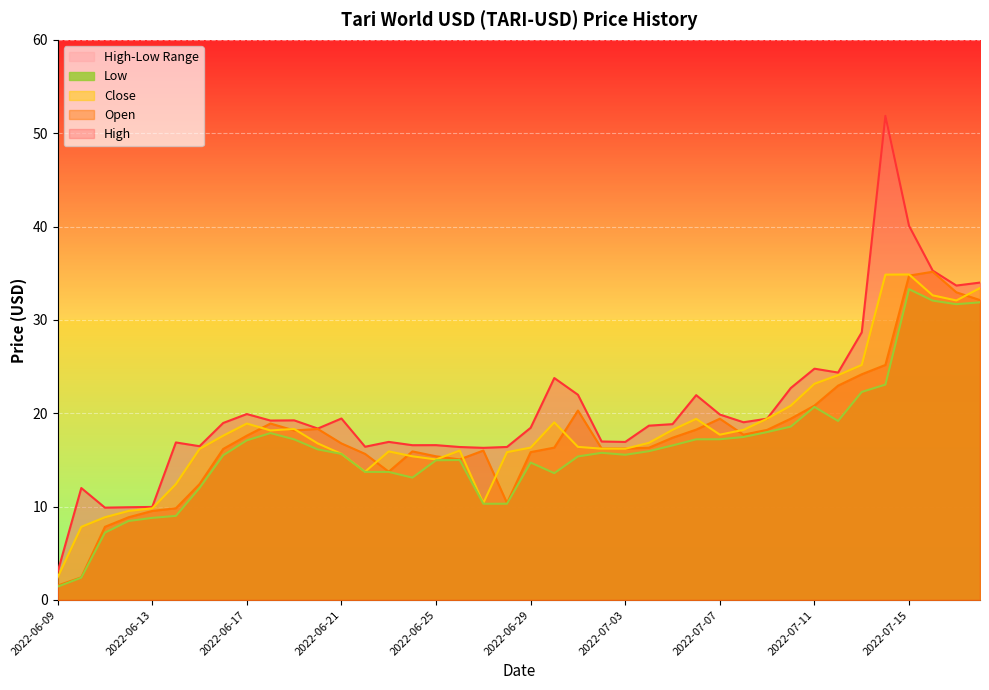

Reading right to left, what are all the values shown in this chart?

Open: 32.1	33.0	35.2	34.7	25.2	24.2	23.0	20.8	19.4	18.2	17.7	19.4	18.2	17.4	16.3	16.2	16.2	20.3	16.3	15.8	10.4	16.0	15.1	15.4	15.9	13.7	15.6	16.8	18.3	18.2	18.9	17.6	16.2	12.4	9.8	9.5	8.9	7.8	2.4	1.5
High: 34.0	33.7	35.3	40.1	51.9	28.7	24.4	24.8	22.7	19.4	19.0	19.9	21.9	18.8	18.7	16.9	17.0	22.0	23.8	18.4	16.4	16.3	16.4	16.6	16.6	16.9	16.4	19.4	18.4	19.2	19.2	19.9	19.0	16.5	16.9	10.0	9.9	9.9	12.0	3.0
Low: 31.9	31.7	32.1	33.3	23.1	22.3	19.2	20.7	18.6	18.0	17.5	17.2	17.2	16.6	15.9	15.6	15.8	15.4	13.6	14.7	10.3	10.3	15.0	15.0	13.1	13.7	13.7	15.6	16.1	17.2	17.9	17.1	15.5	12.0	9.0	8.8	8.5	7.2	2.4	1.4
Close: 33.4	32.1	32.6	34.9	34.9	25.2	24.1	23.2	20.8	19.4	18.2	17.7	19.4	18.2	16.8	16.2	16.2	16.4	19.0	16.3	15.8	10.4	16.0	15.1	15.4	15.9	13.7	15.6	16.8	18.3	18.2	18.9	17.6	16.2	12.4	9.8	9.5	8.9	7.8	2.4